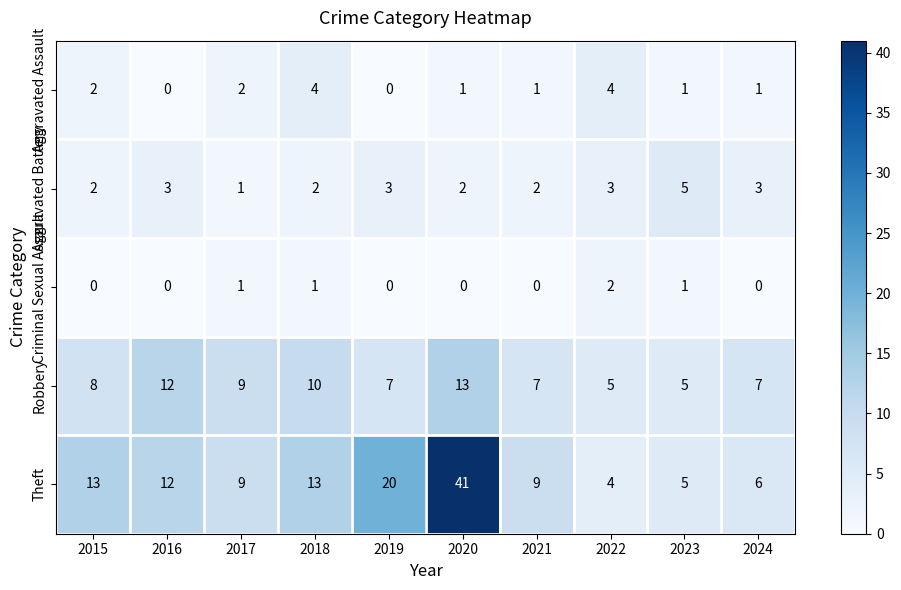

How many series are shown in this chart?

5